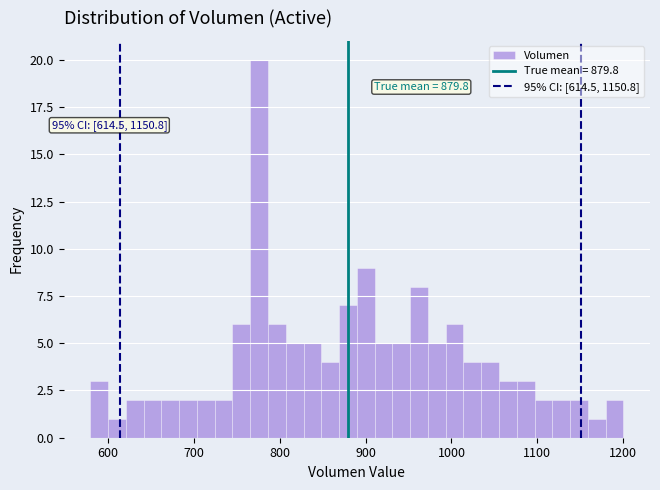

Around what value on the x-axis is the tallest bar? Give the approximate position of its centre, as read against the axis.

780